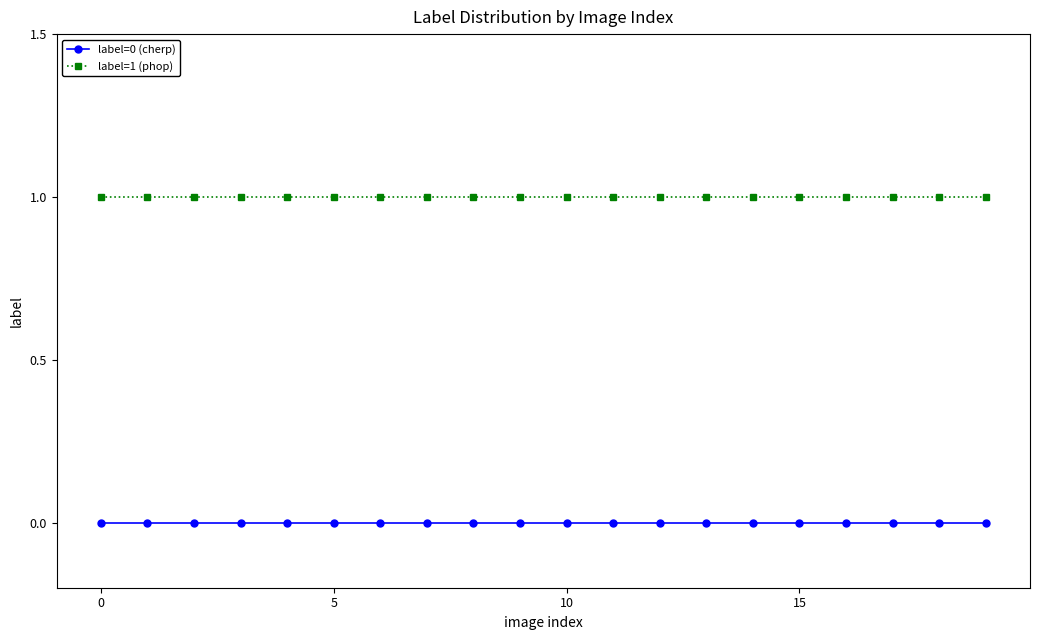

Reading left to right, list all the values displayed in this chart.

label=0 (cherp): 0	0	0	0	0	0	0	0	0	0	0	0	0	0	0	0	0	0	0	0
label=1 (phop): 1	1	1	1	1	1	1	1	1	1	1	1	1	1	1	1	1	1	1	1